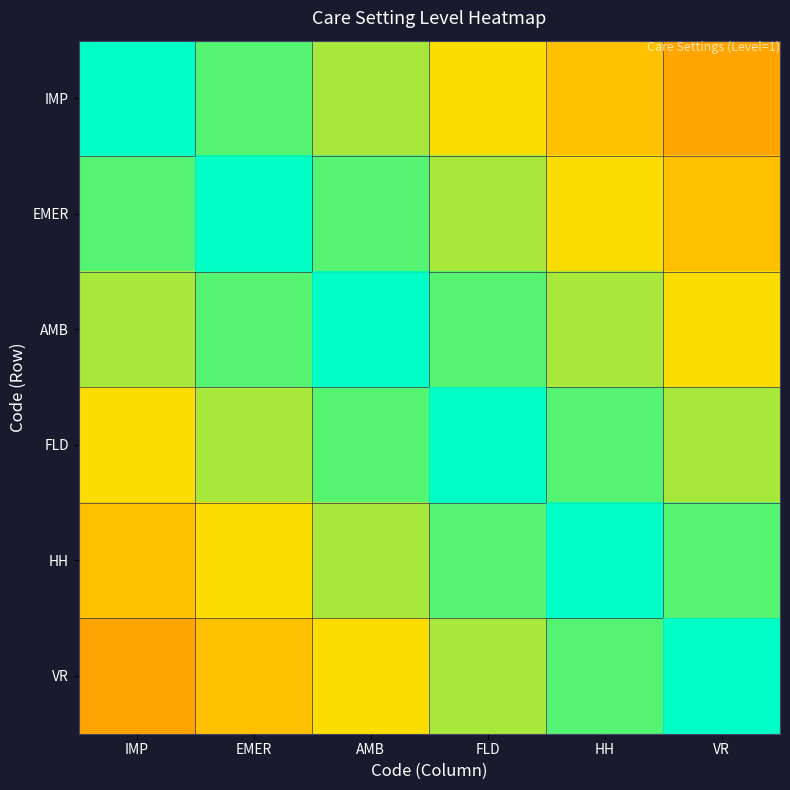

Reading left to right, transcribe all the data shown in this chart.

IMP: IMP=1.0	EMER=0.9	AMB=0.8	FLD=0.8	HH=0.7	VR=0.6
EMER: IMP=0.9	EMER=1.0	AMB=0.9	FLD=0.8	HH=0.8	VR=0.7
AMB: IMP=0.8	EMER=0.9	AMB=1.0	FLD=0.9	HH=0.8	VR=0.8
FLD: IMP=0.8	EMER=0.8	AMB=0.9	FLD=1.0	HH=0.9	VR=0.8
HH: IMP=0.7	EMER=0.8	AMB=0.8	FLD=0.9	HH=1.0	VR=0.9
VR: IMP=0.6	EMER=0.7	AMB=0.8	FLD=0.8	HH=0.9	VR=1.0